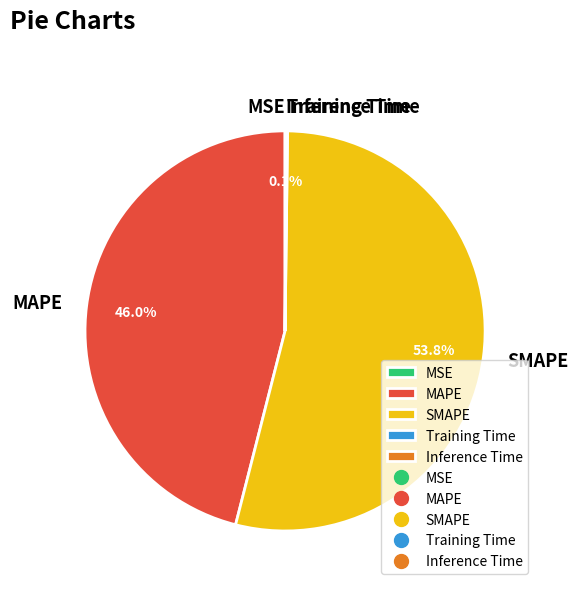

Which slice is the largest?

SMAPE